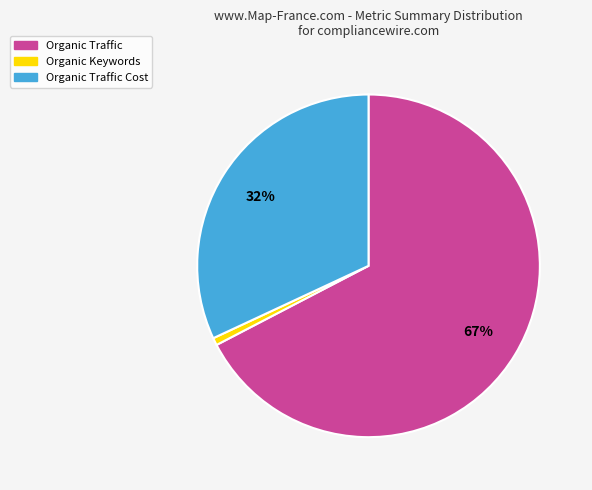

Is there any slice that represents more than half of the pie?

Yes